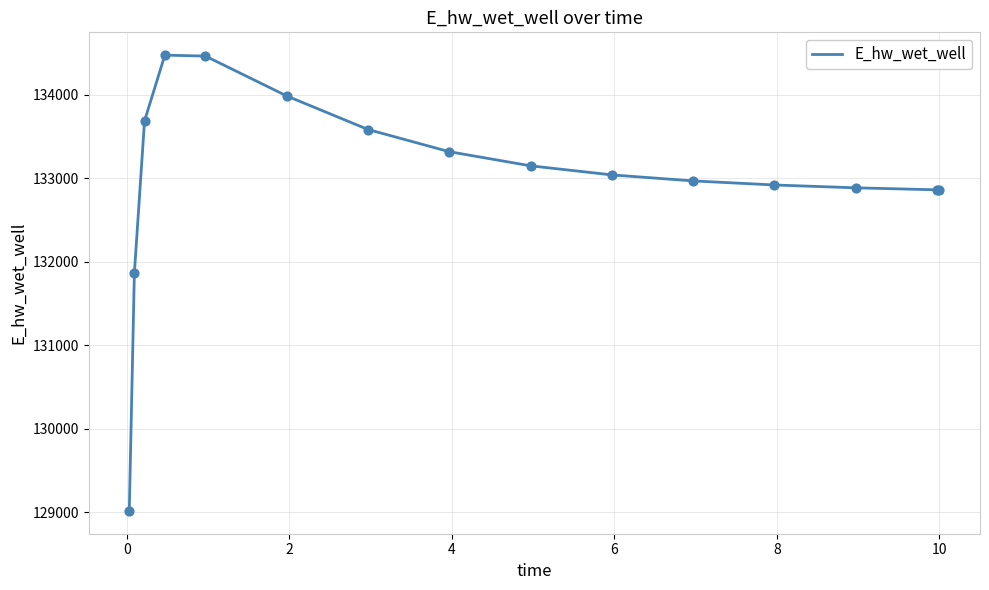

What is the smallest value displayed?

129014.2